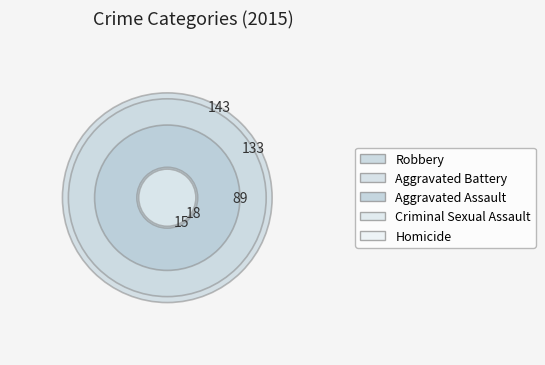

The Criminal Sexual Assault slice represents 1% of the pie. True or false?

False